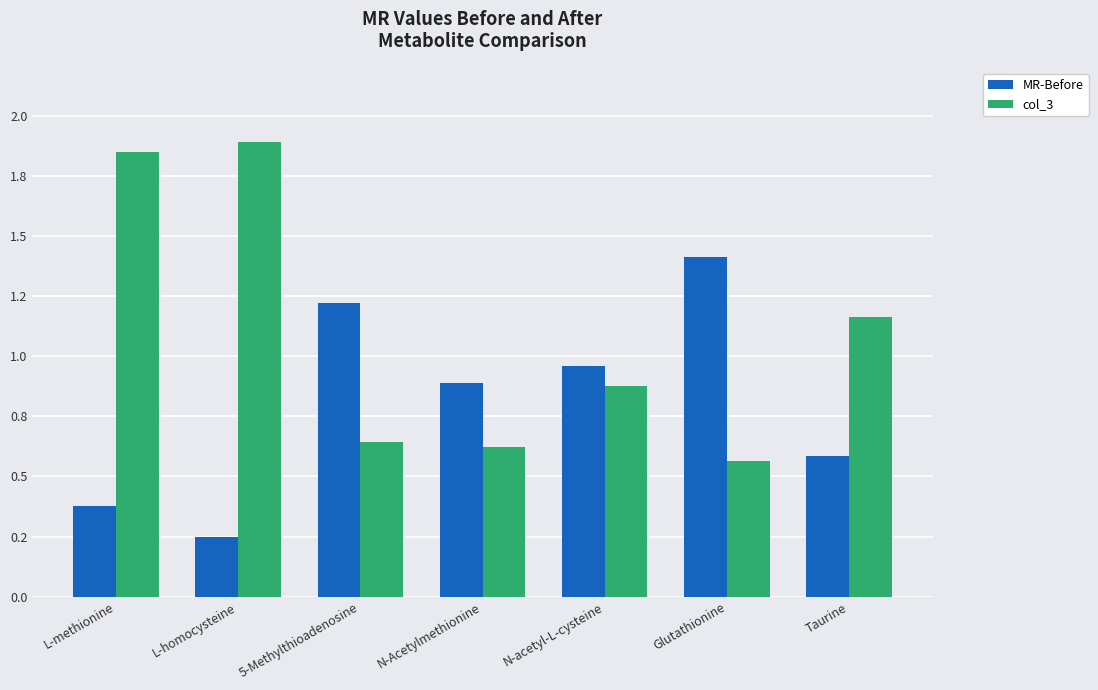

What are all the series names shown in the legend?

MR-Before, col_3